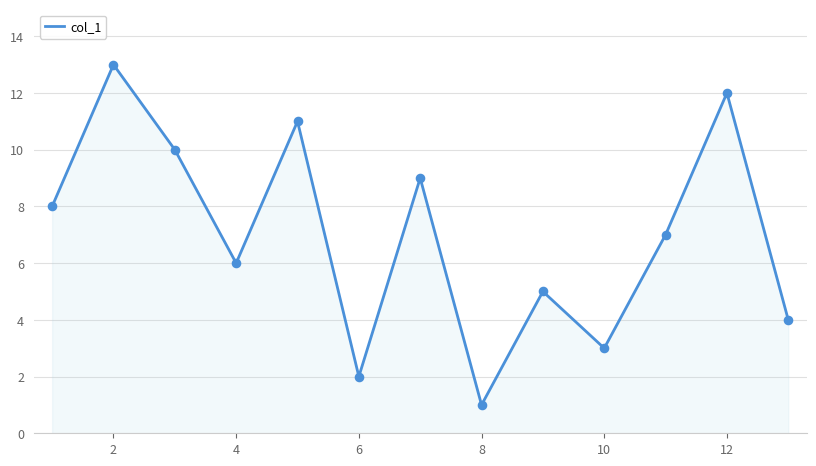

What is the greatest value displayed?

13